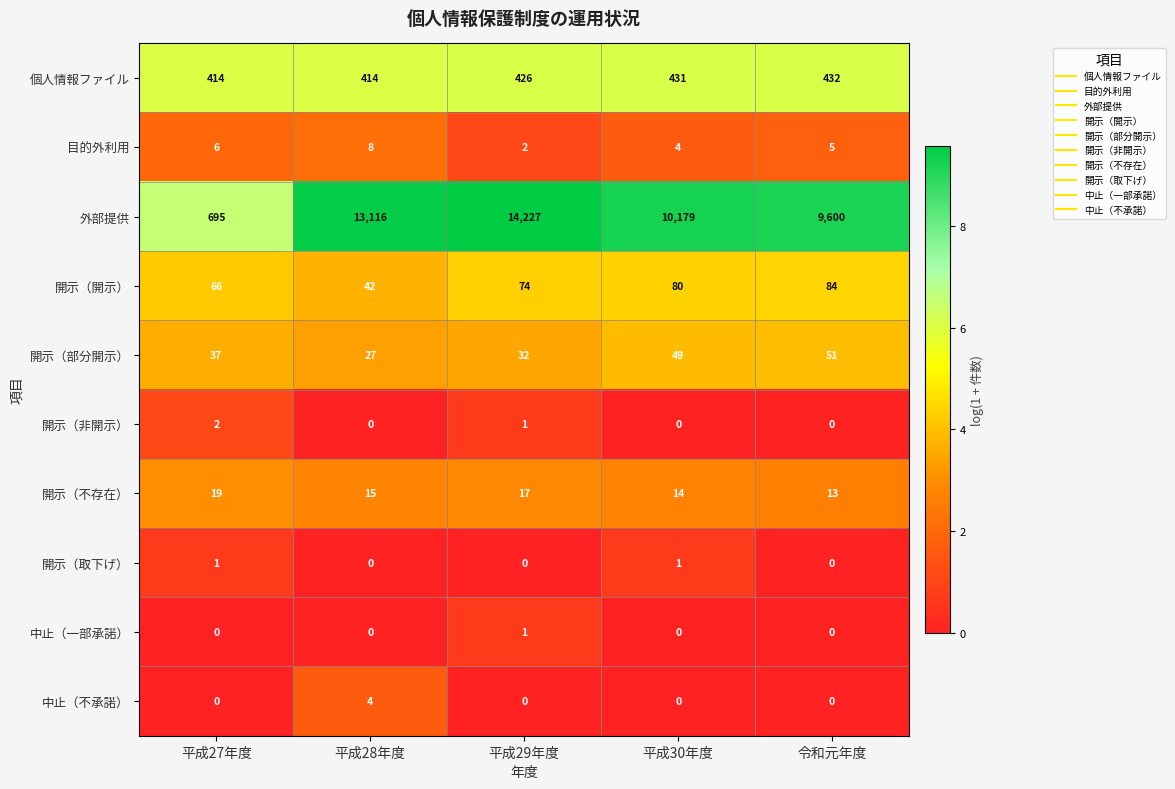

True or false: 開示（不存在） has a value of 7 at 平成28年度.

False